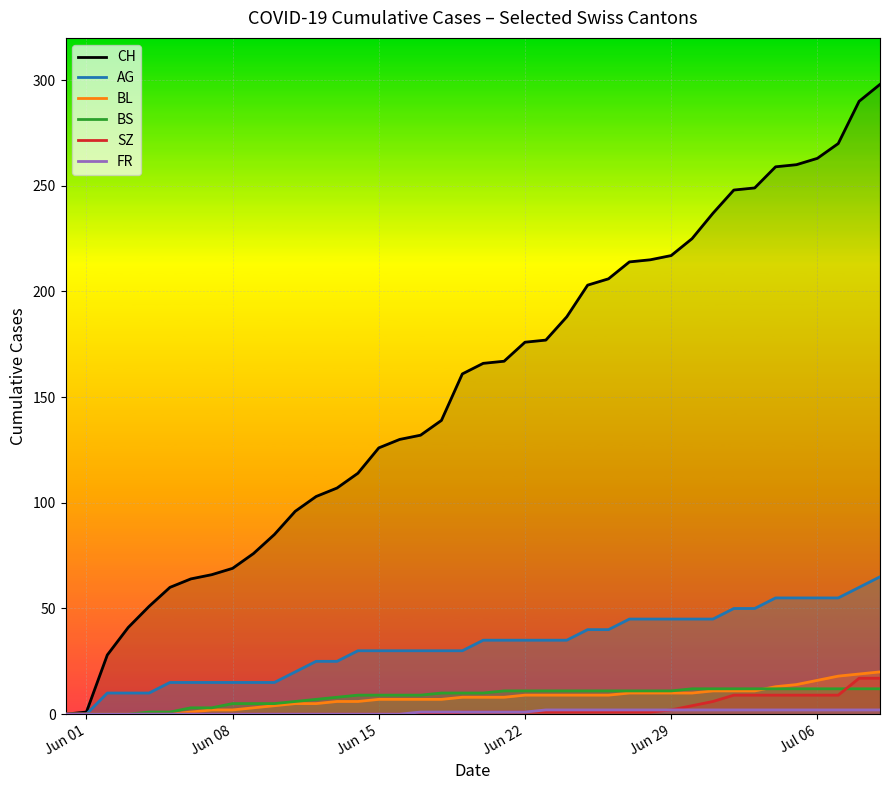

How many values in AG are above zero?

38